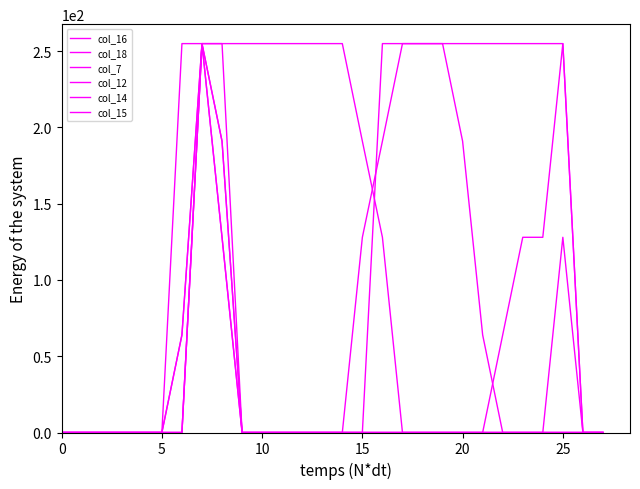

At which label is col_16 closest to 127?

21